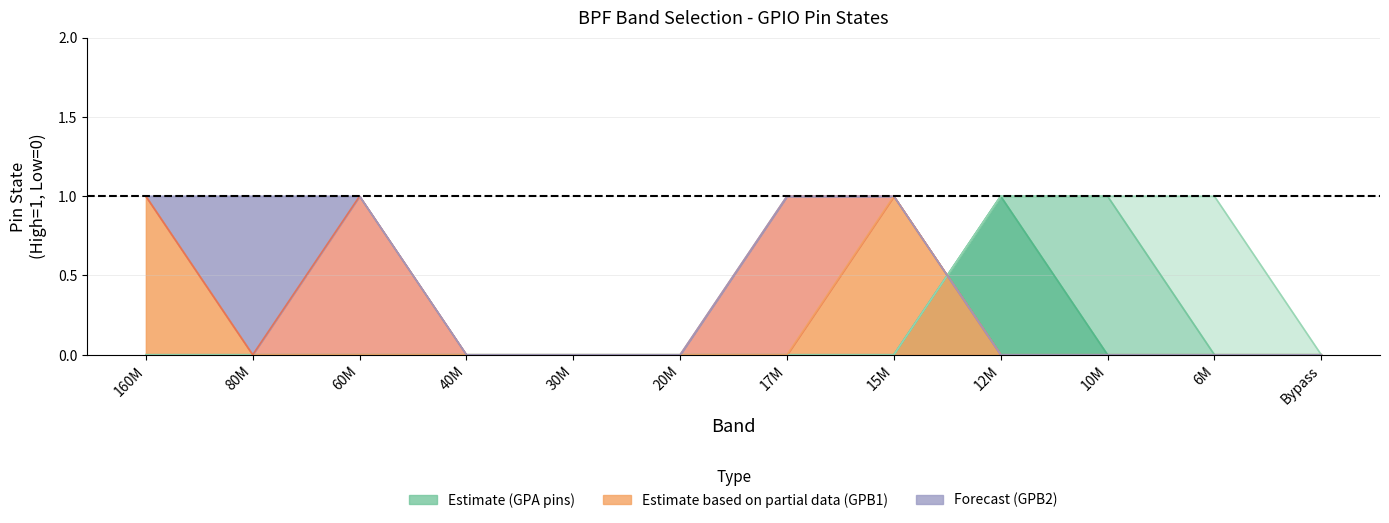

What is the label of the 7th point from the left?

17M